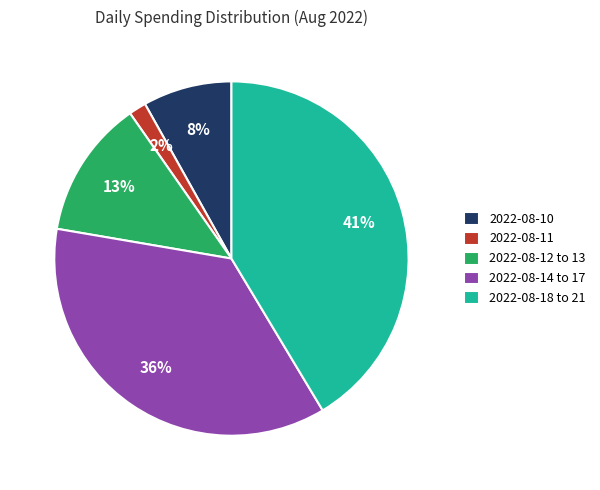

Rank the categories by value from highest to lowest.

2022-08-18 to 21, 2022-08-14 to 17, 2022-08-12 to 13, 2022-08-10, 2022-08-11